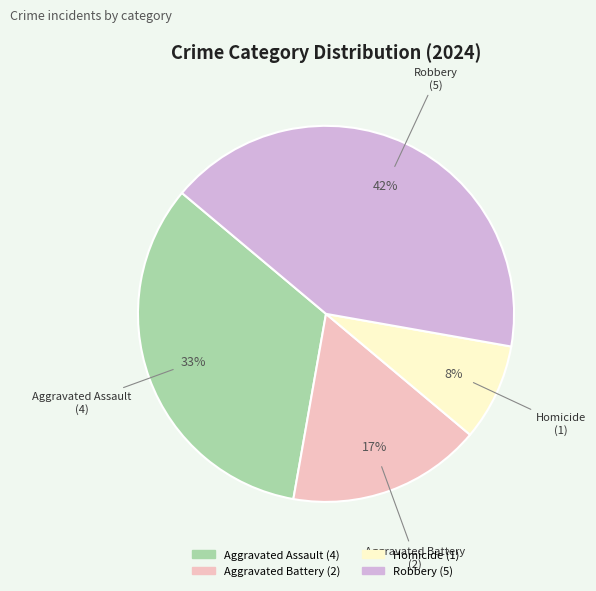

True or false: Robbery accounts for 42% of the total.

True